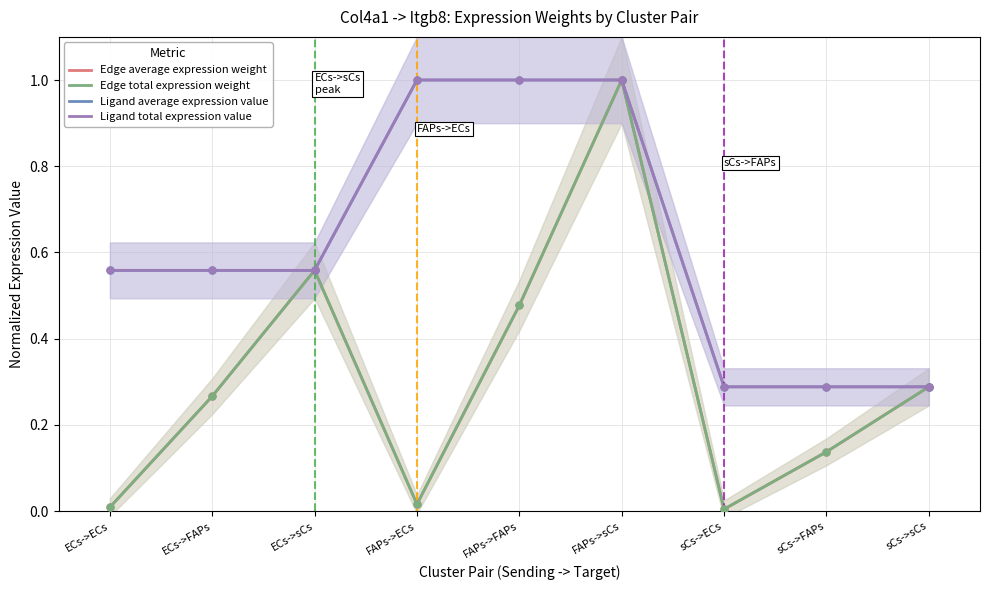

Is the value of Edge total expression weight at sCs->ECs greater than the value of Ligand total expression value at sCs->ECs?

No